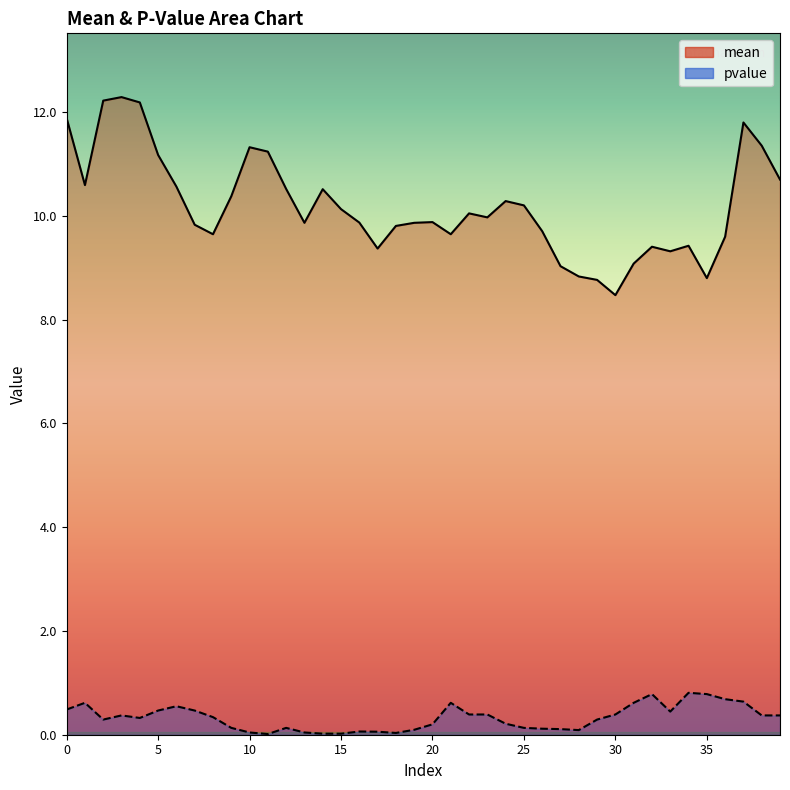

How many lines are shown in the chart?

2